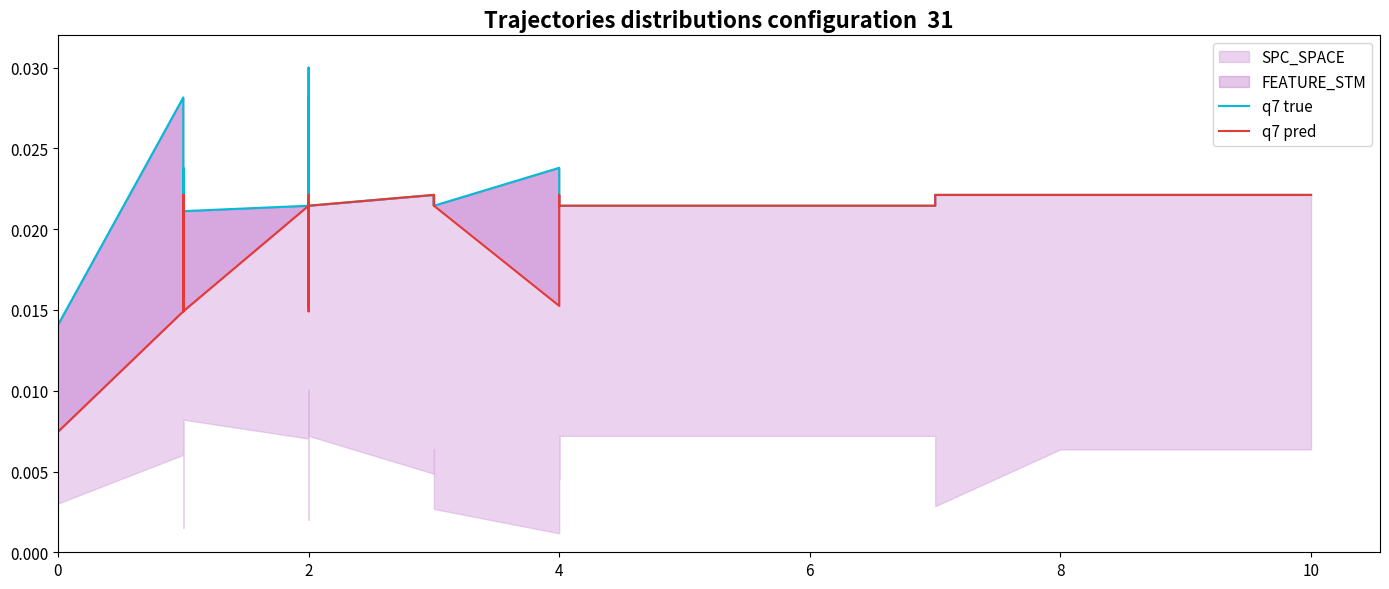

True or false: q7 true and q7 pred intersect in this chart.

False